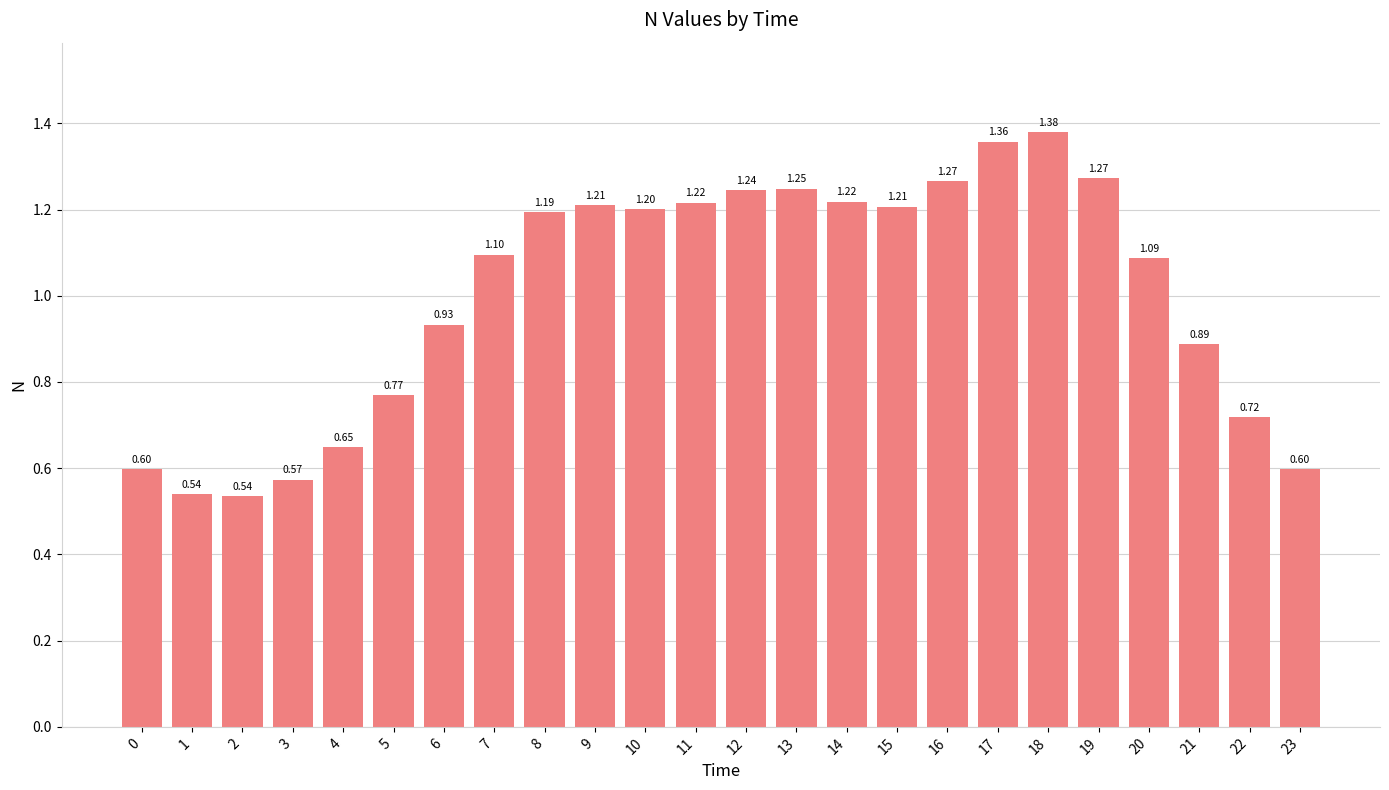

How many bars are there in total?

24